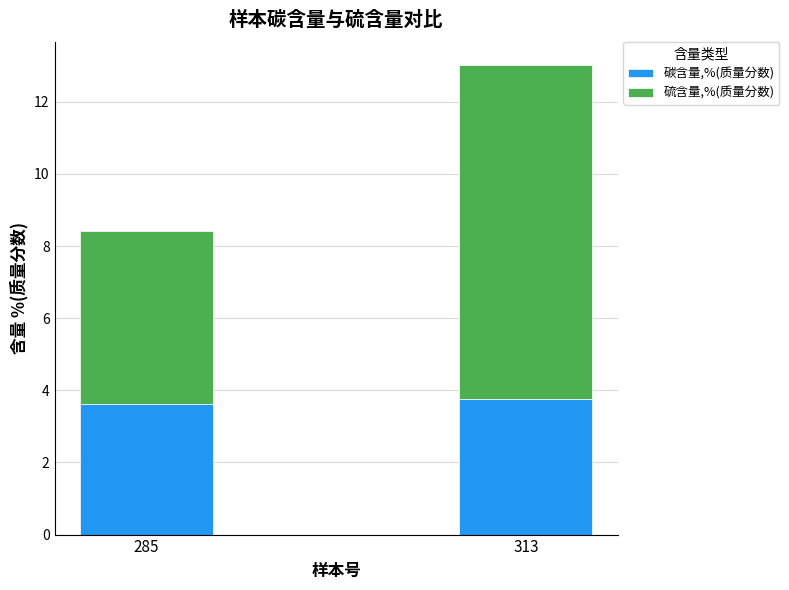

What is the lowest value of the 碳含量,%(质量分数) series?

3.6